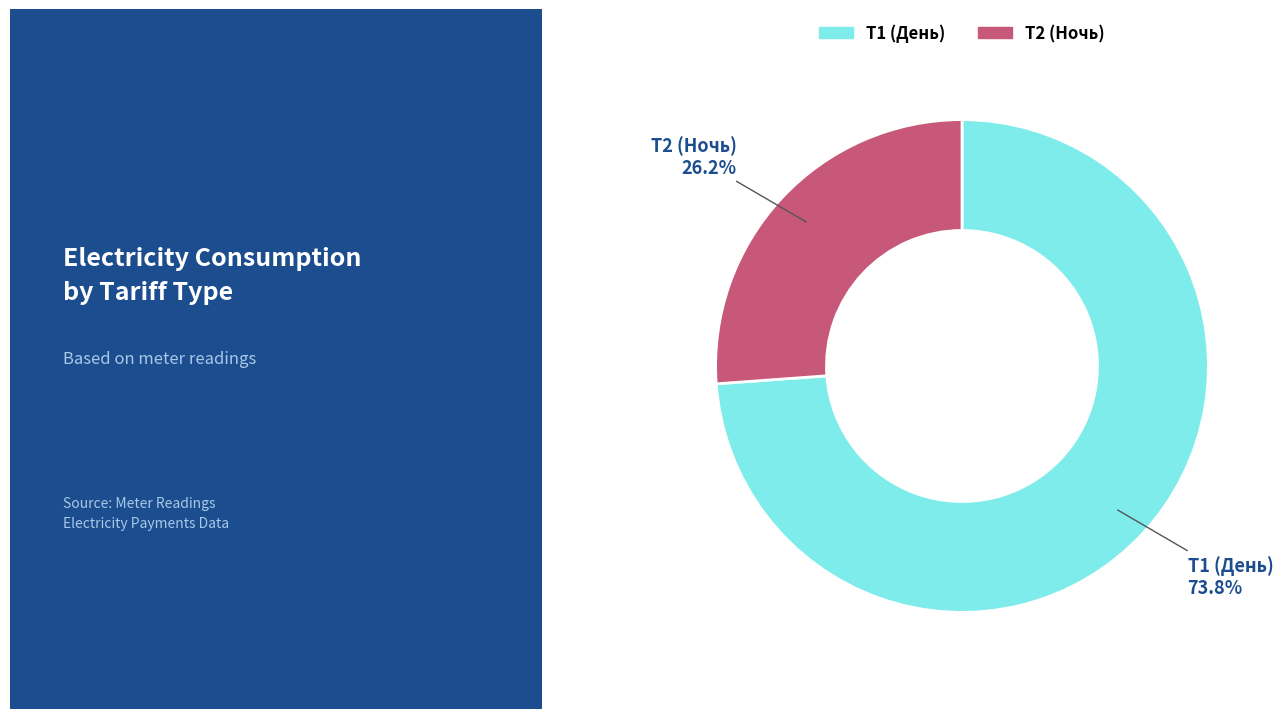

True or false: Т1 (День) accounts for 74% of the total.

True